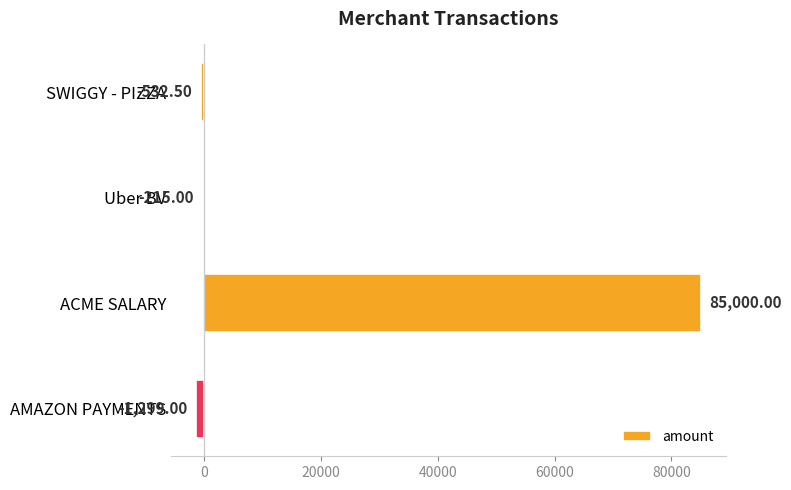

Between AMAZON PAYMENTS and Uber BV, which is larger?

Uber BV